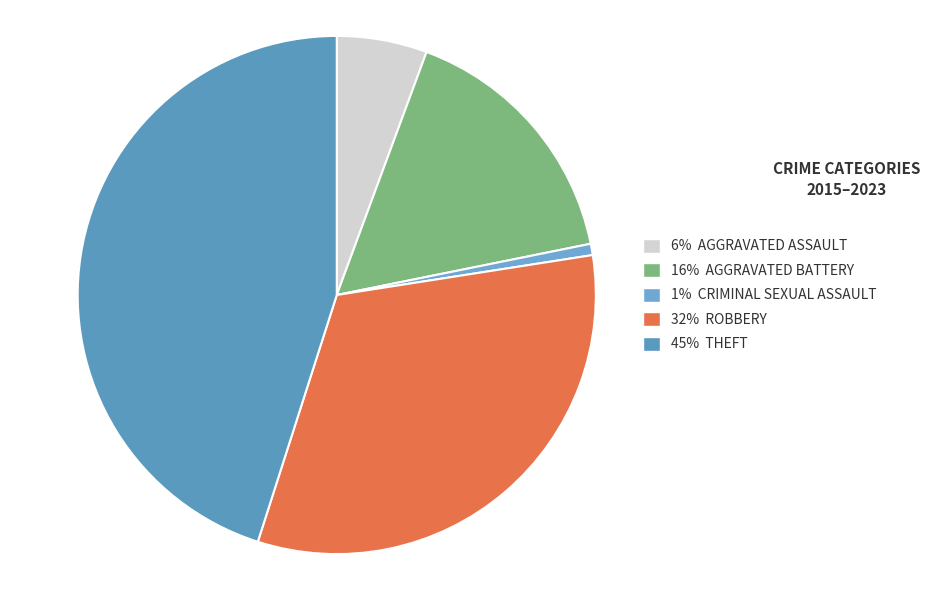

How many segments does this pie chart have?

5